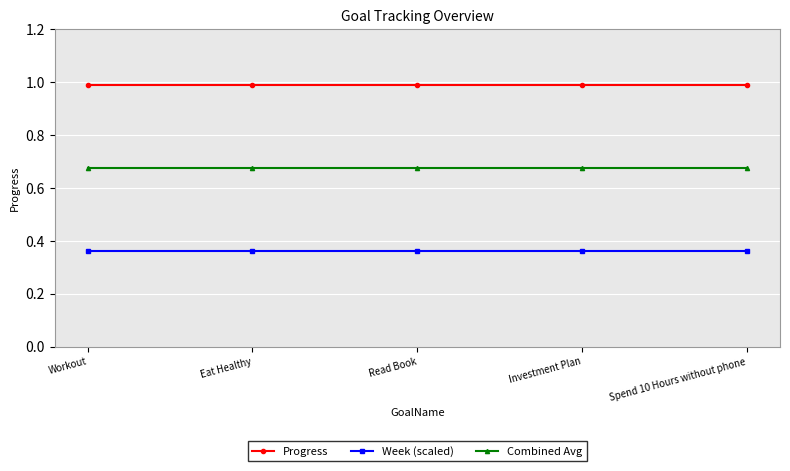

Rank the series at Eat Healthy from highest to lowest value.

Progress, Combined Avg, Week (scaled)